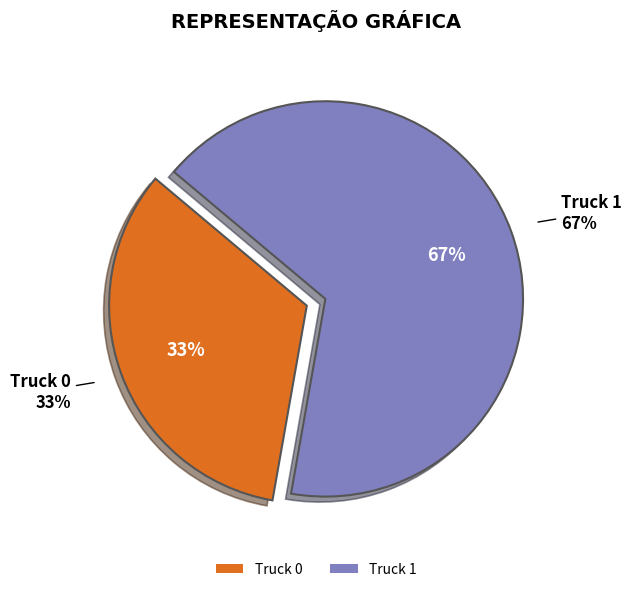

Which slice is the smallest?

Truck 0